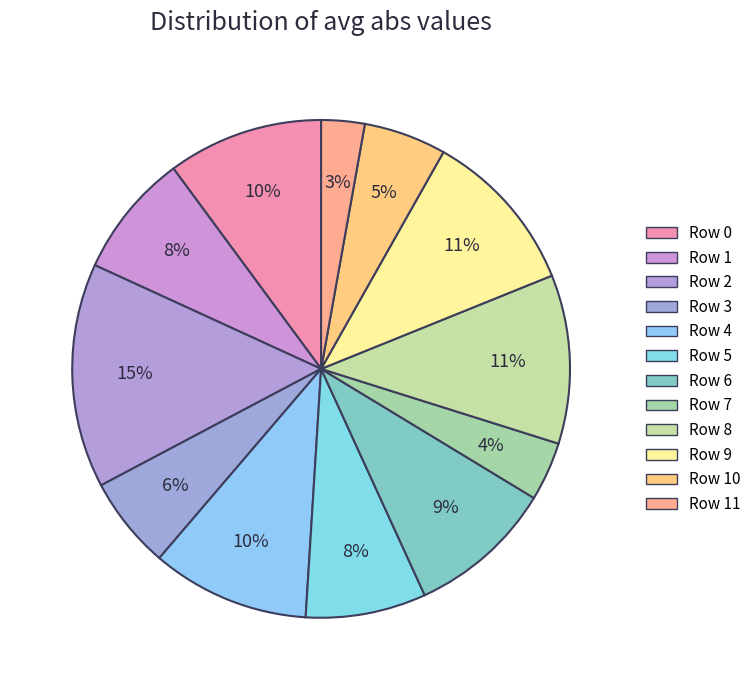

How many slices are in this pie chart?

12